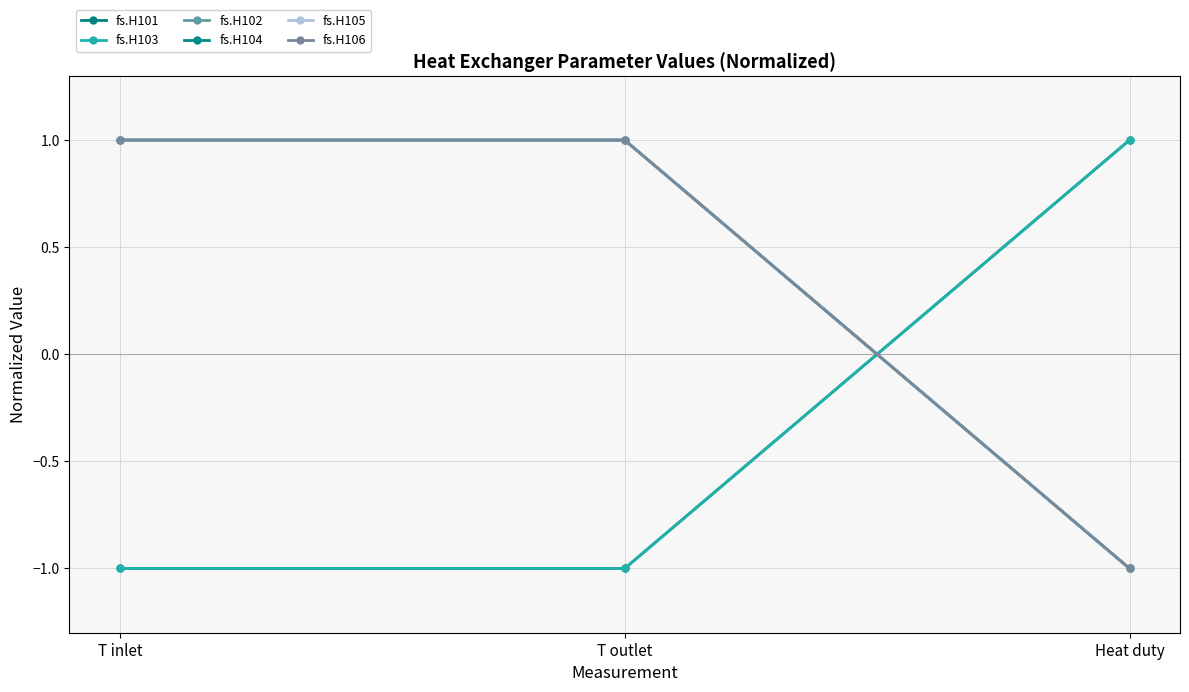

Count the number of categories in the chart.

3